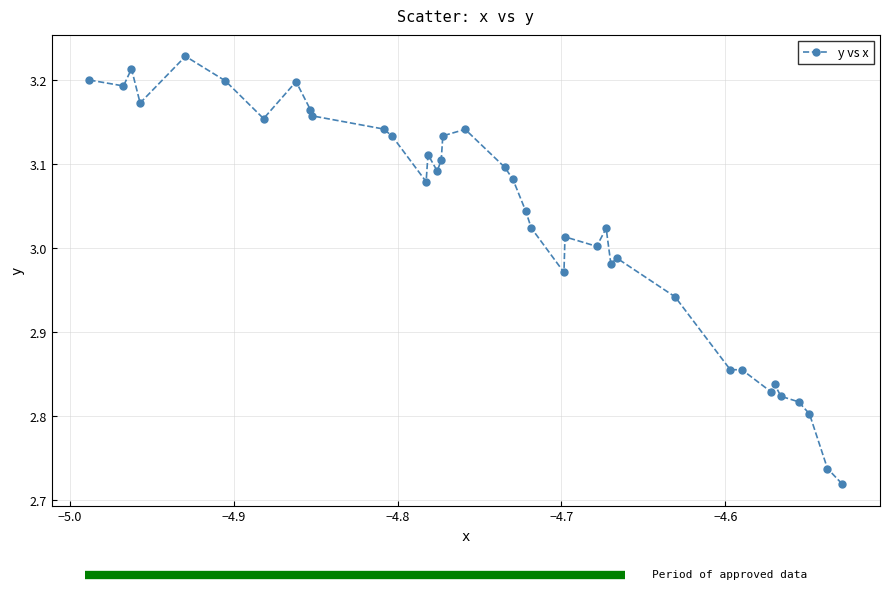

What is the difference between the maximum and minimum values?

0.5